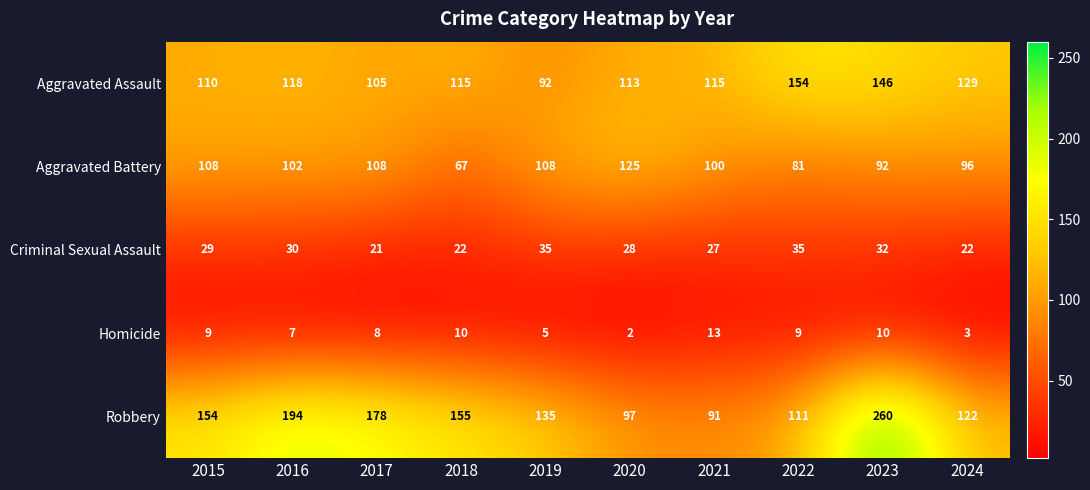

Which category has the lowest value across all series?

2020